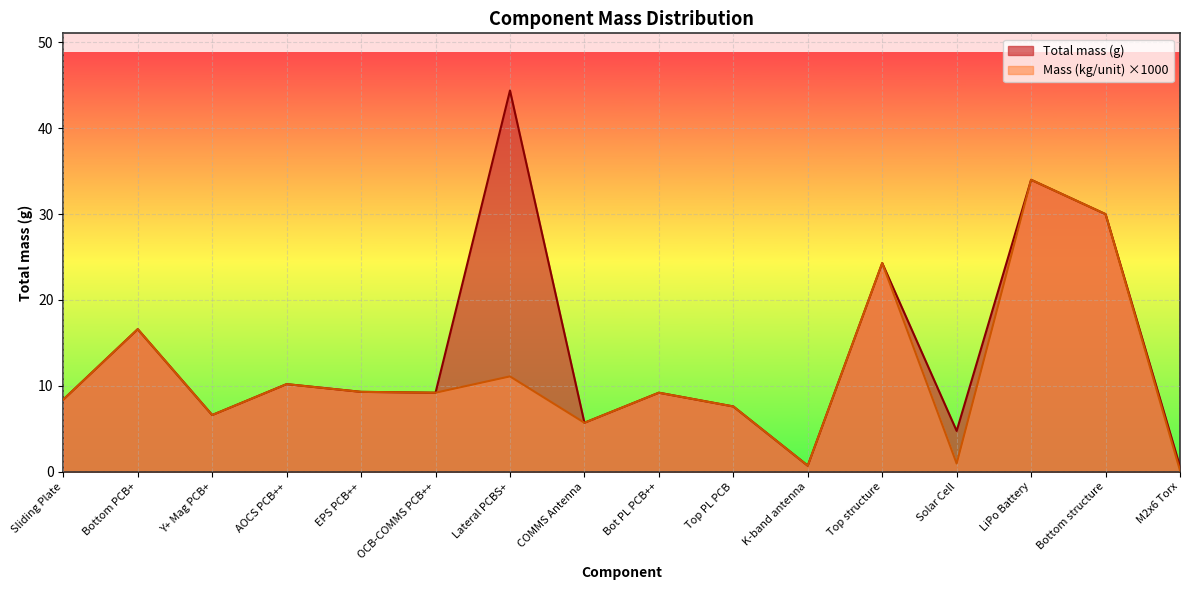

How many data points in Mass (kg/unit) are less than 9?

7